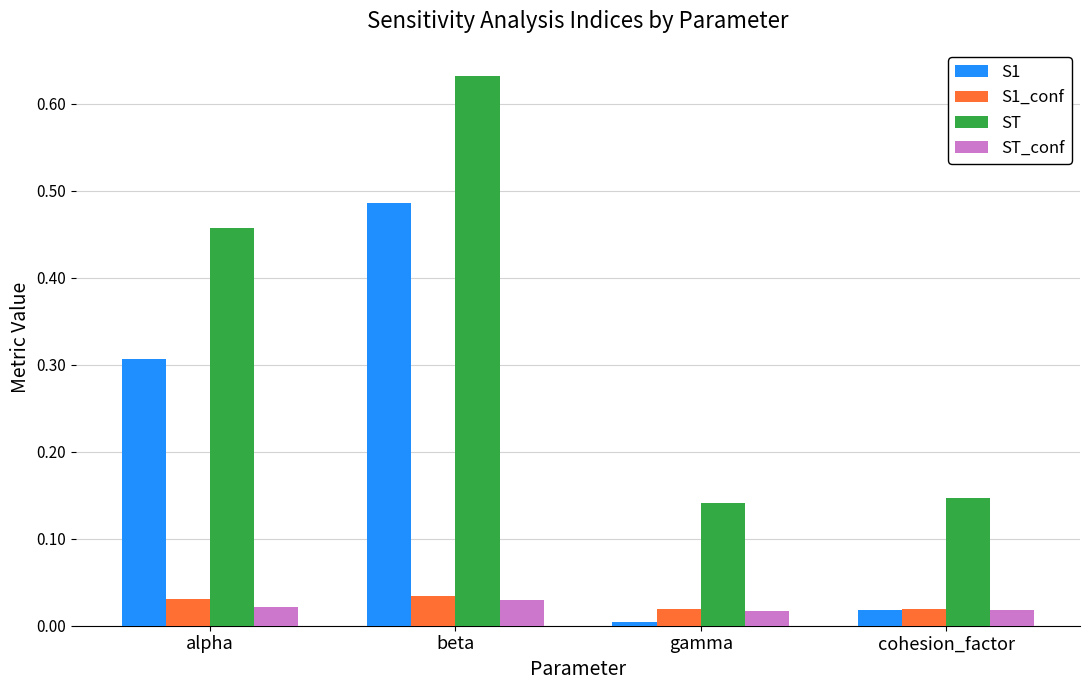

Rank the categories by ST value from lowest to highest.

gamma, cohesion_factor, alpha, beta